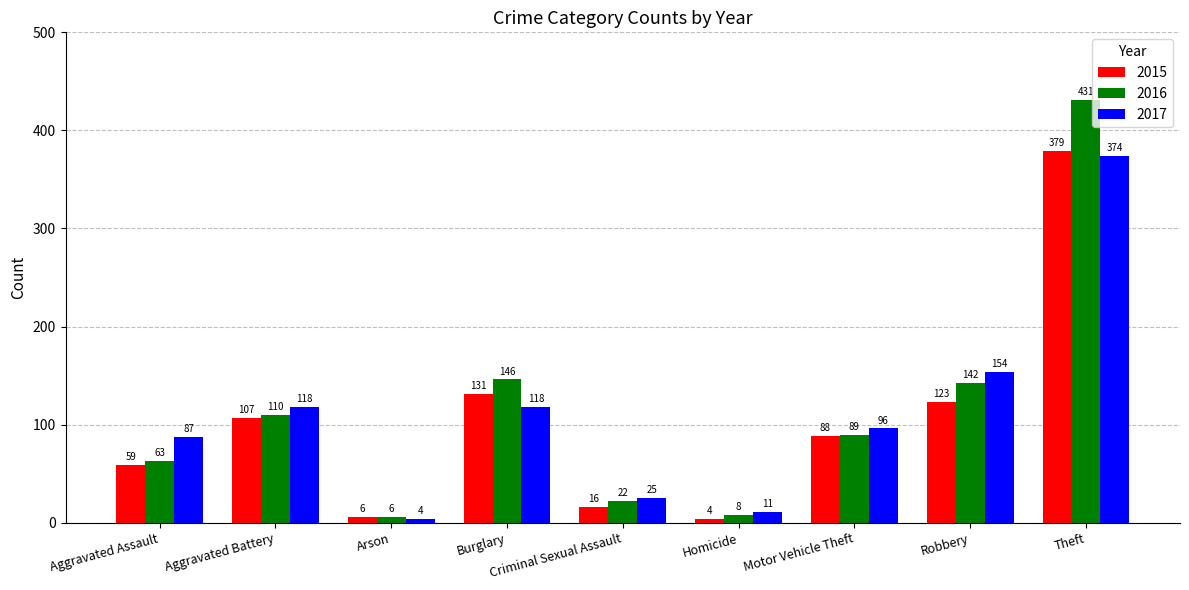

How many values in the 2017 series are below 96?

4